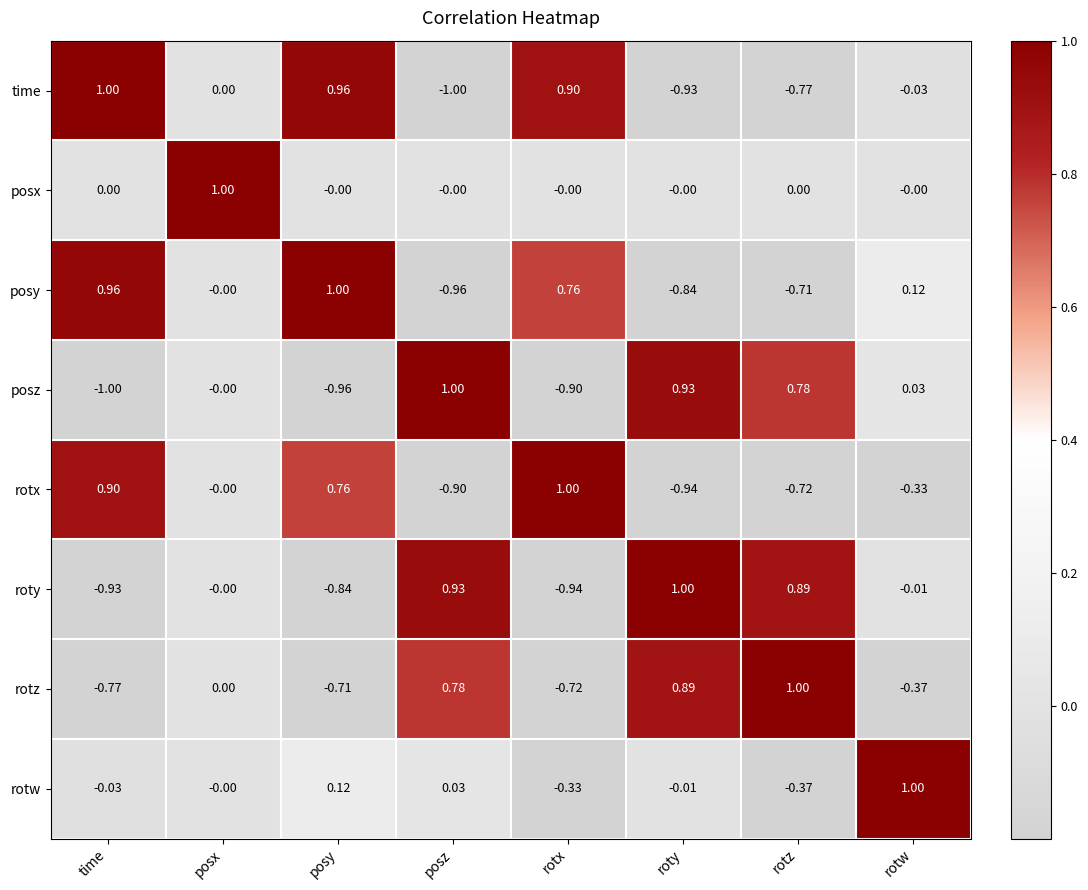

Is the value of posx at rotw greater than the value of rotz at posy?

Yes